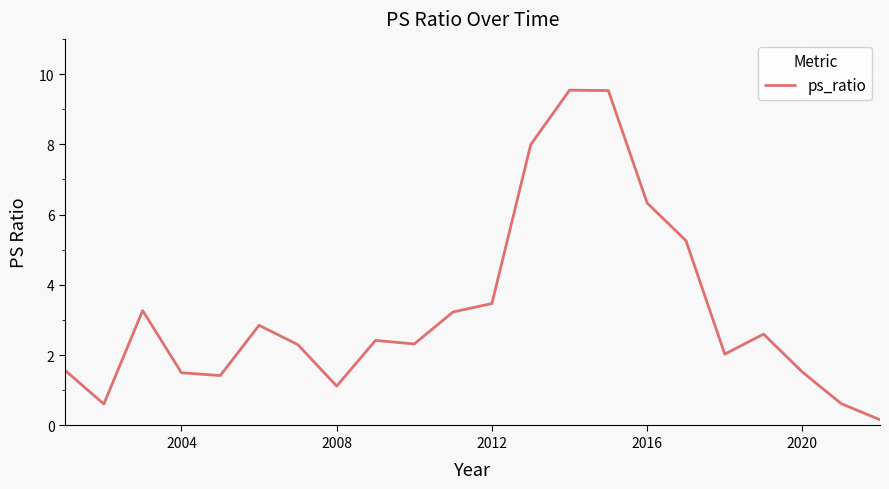

What is the maximum value shown in the chart?

9.5